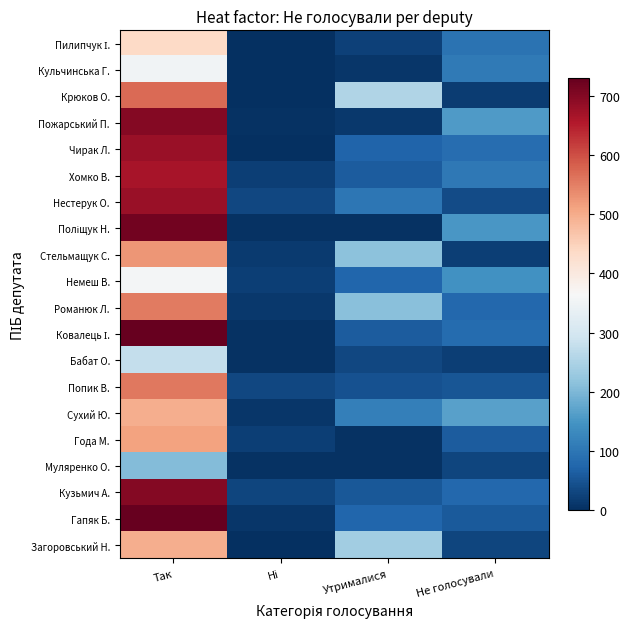

Read the Попик В. value at Так, to the nearest 100.

600